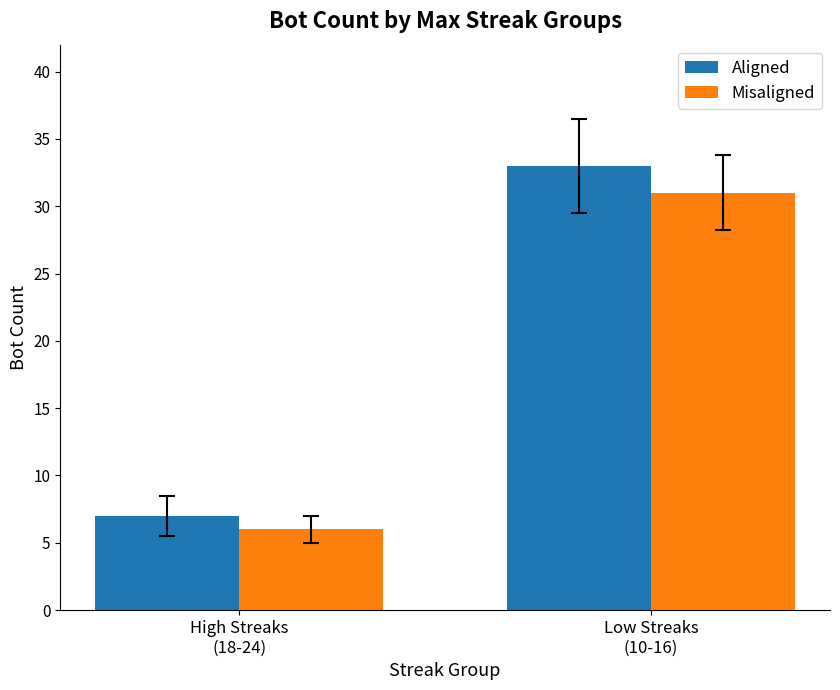

What is the value of the Aligned bar at the 1st from the left?

7